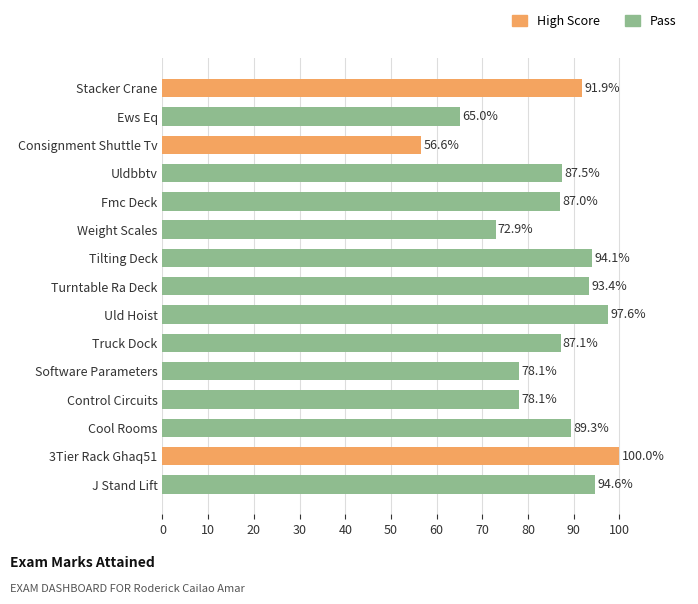

Which has a higher value, 3Tier Rack Ghaq51 or Ews Eq?

3Tier Rack Ghaq51